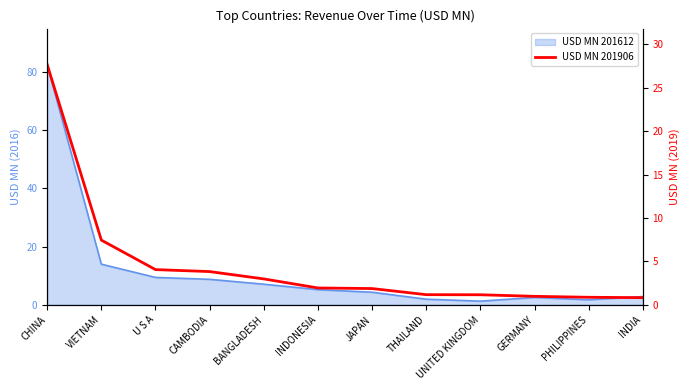

Which category has the highest value across all series?

CHINA